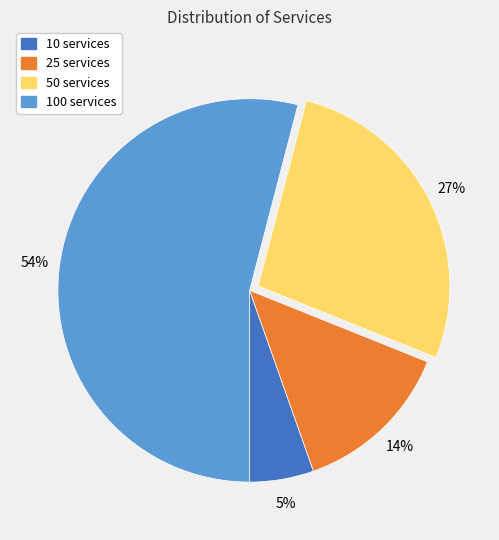

To the nearest percent, what is the average slice percentage?

25%